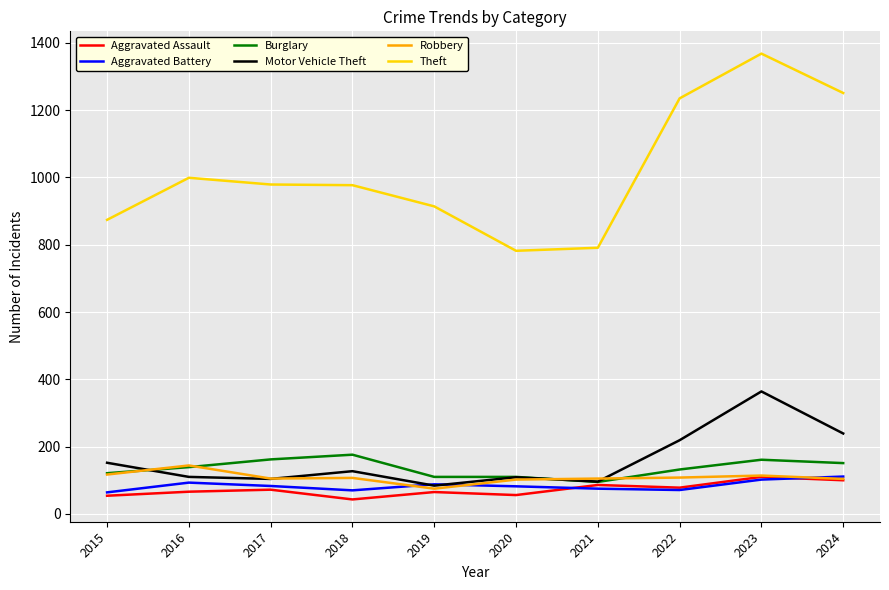

What value does the Robbery series have at 2020?

102